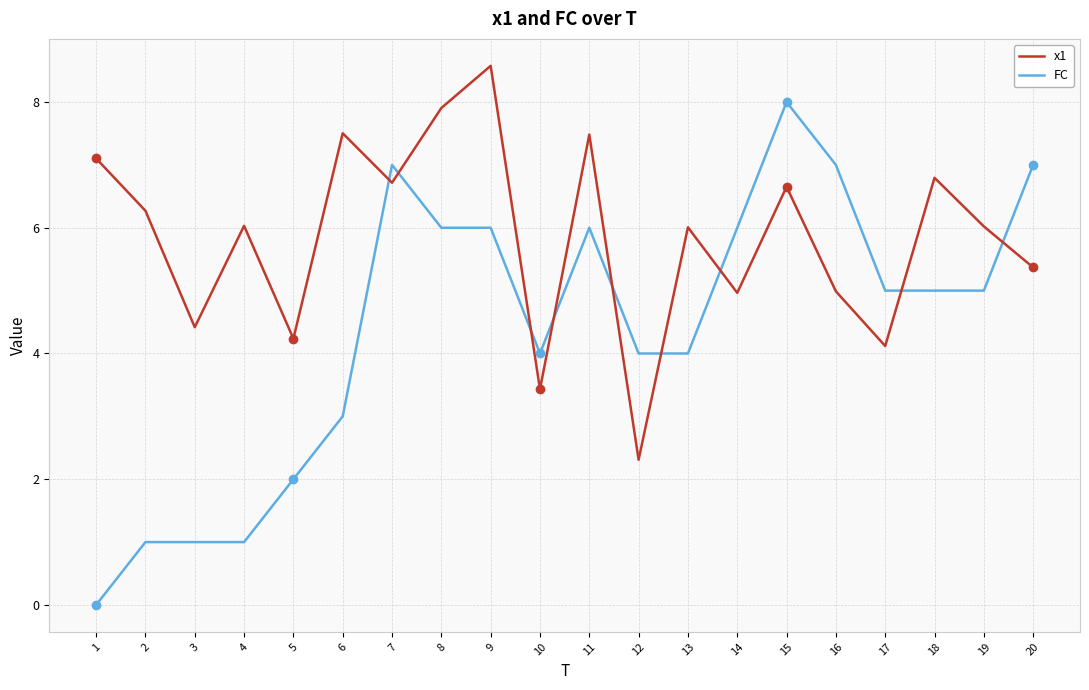

Which label corresponds to the smallest value in the chart?

1